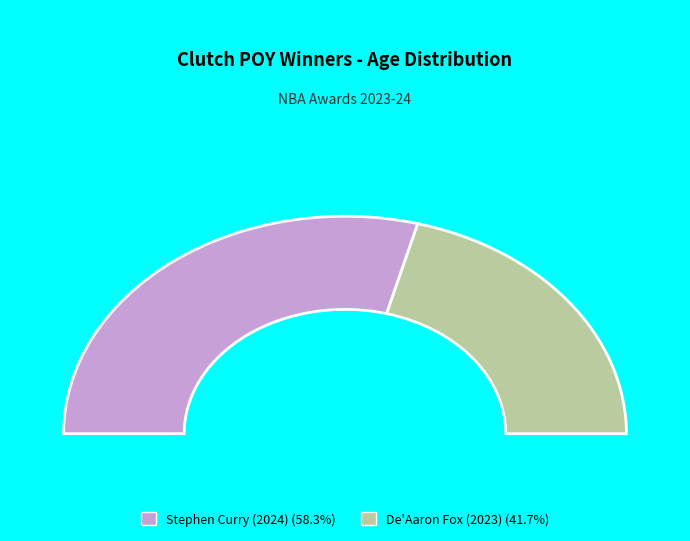

Rank the categories by value from highest to lowest.

Stephen Curry (2024), De'Aaron Fox (2023)